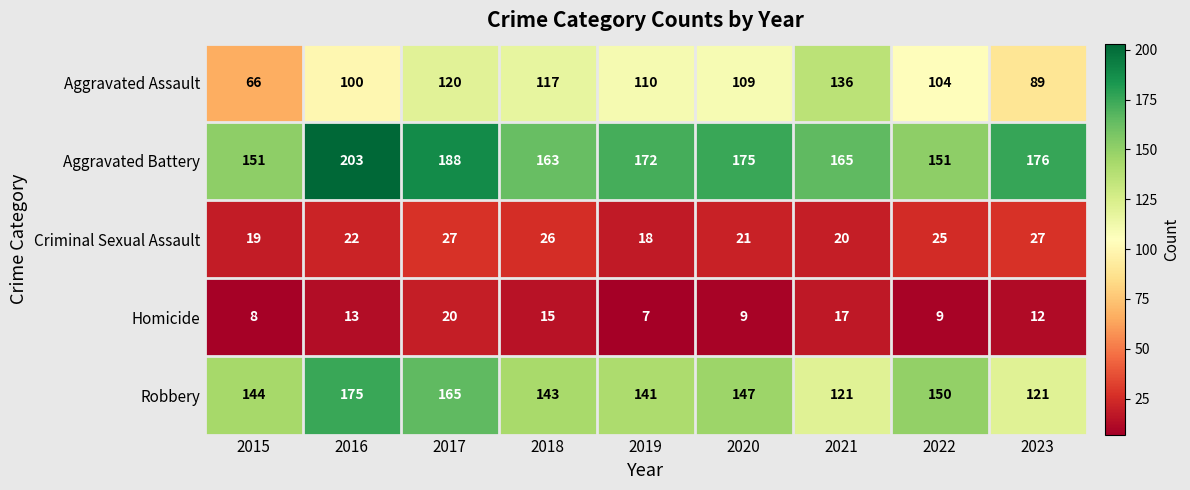

Which series changed the most between 2019 and 2023?

Aggravated Assault